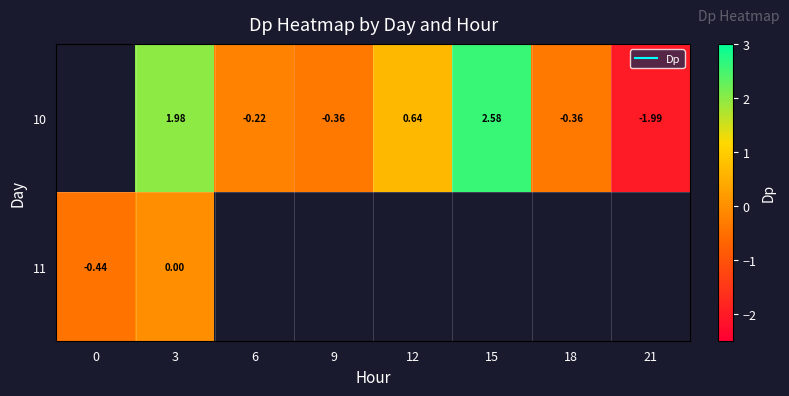

Read the 11 value at 0.

-0.4